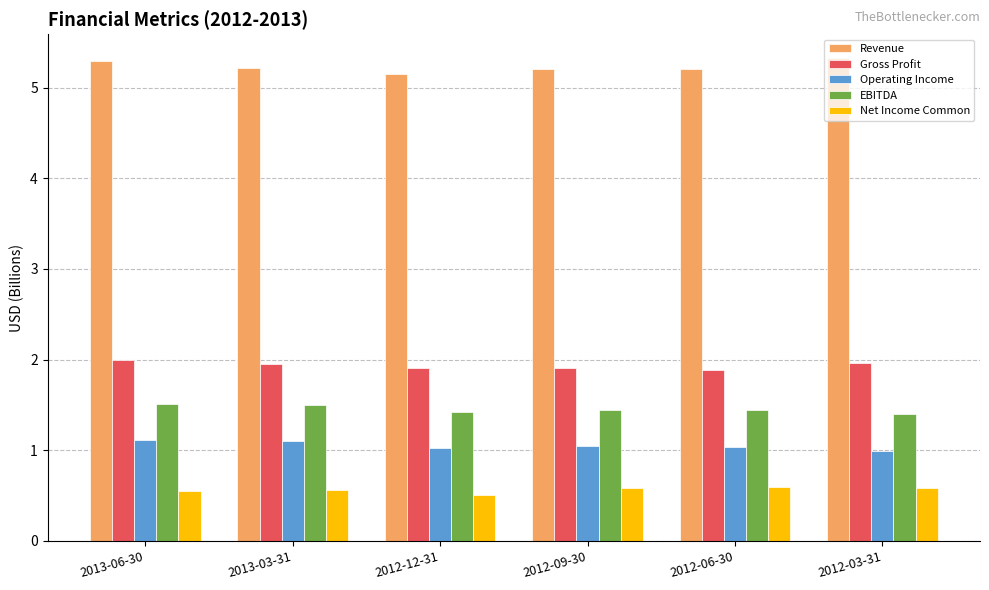

What is the label of the 4th bar from the left?

2012-09-30